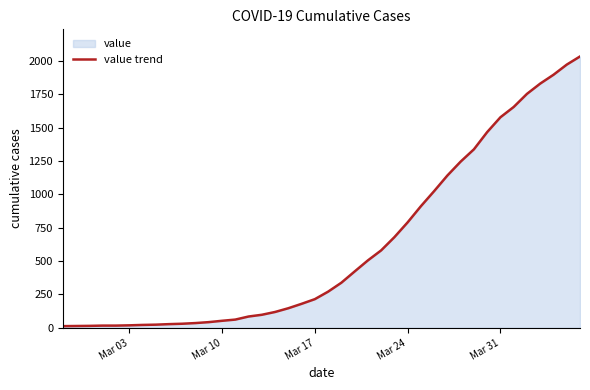

What is the average value?

616